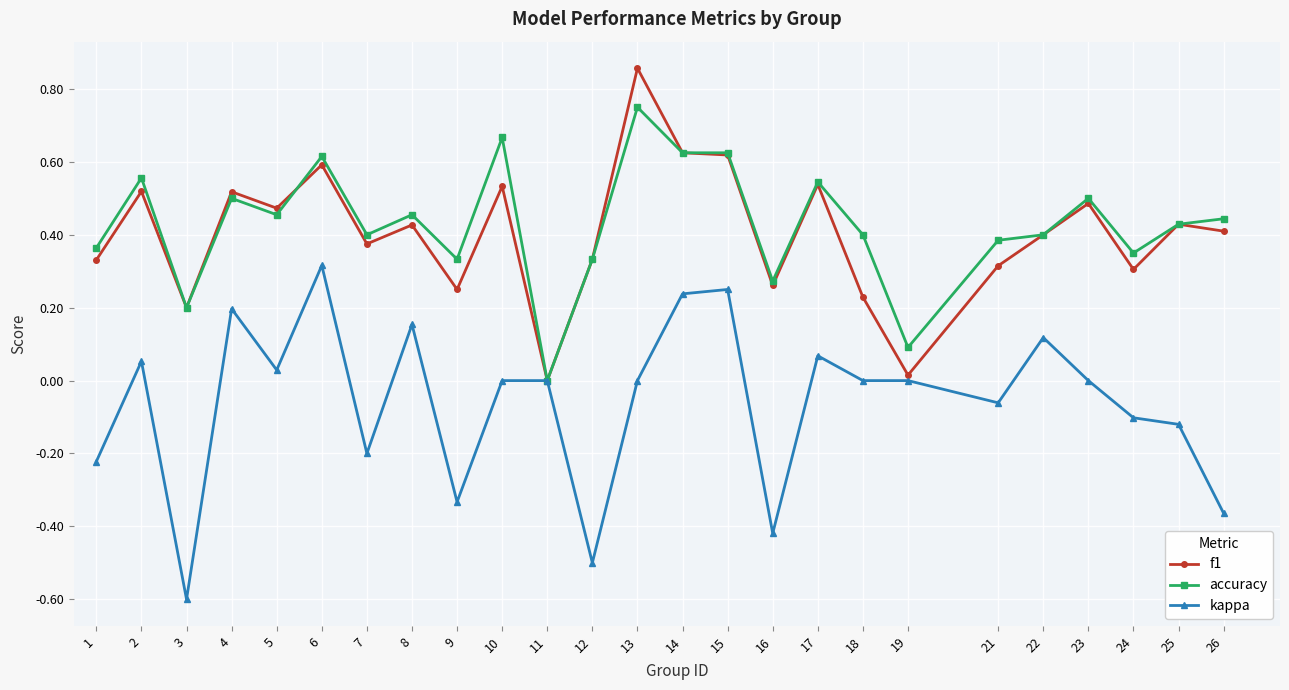

At which label does kappa first exceed 0?

2